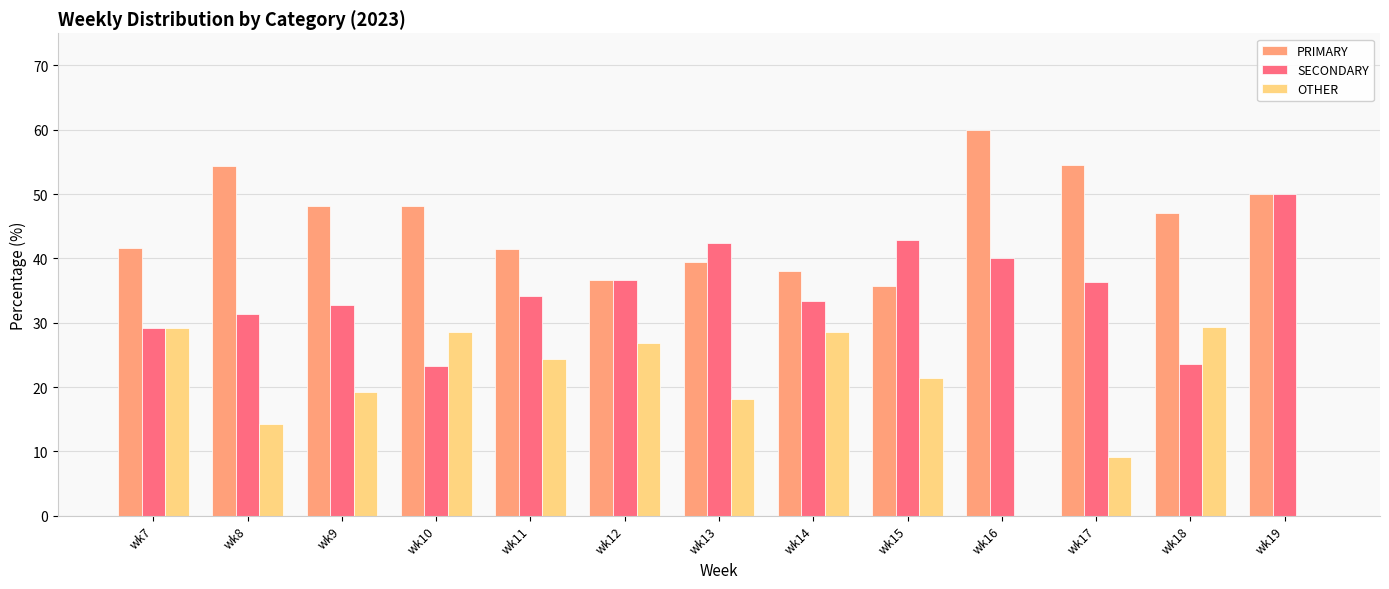

Is the value of OTHER at wk13 greater than the value of SECONDARY at wk19?

No